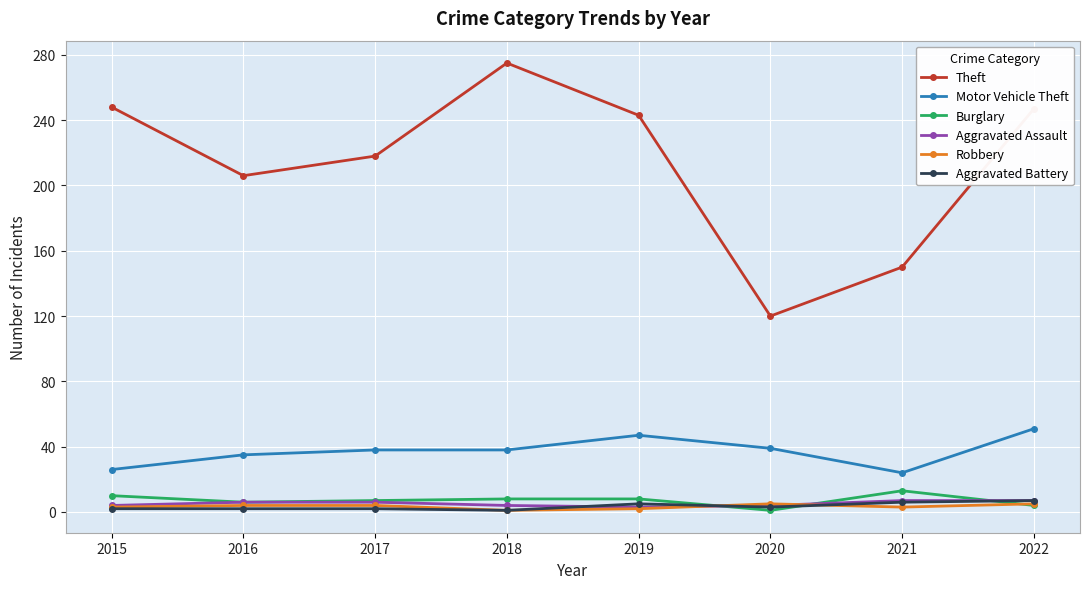

At how many categories does at least one series exceed 105?

8